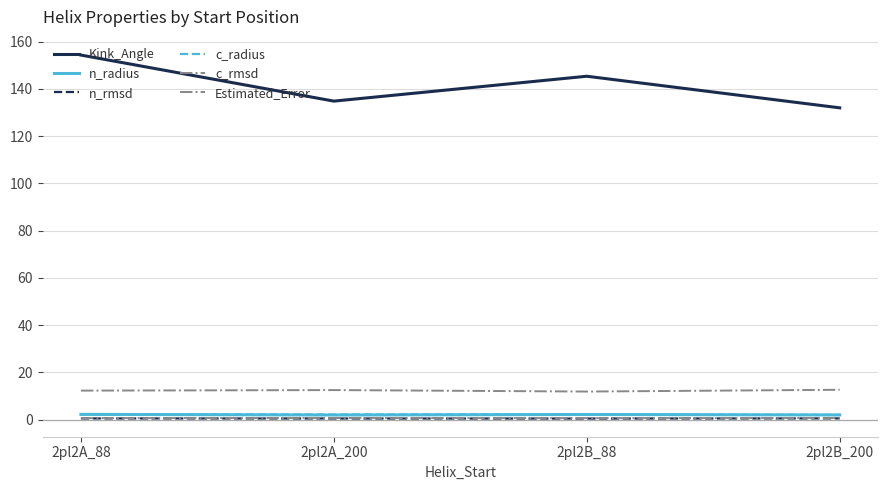

At which label is n_radius closest to 2?

2pl2B_200